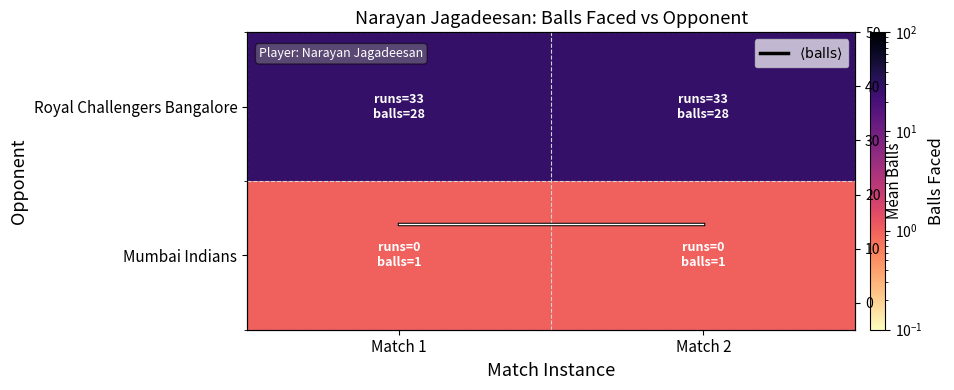

Rank the series at Match 1 from highest to lowest value.

Royal Challengers Bangalore, $\langle \mathrm{balls} \rangle$, Mumbai Indians